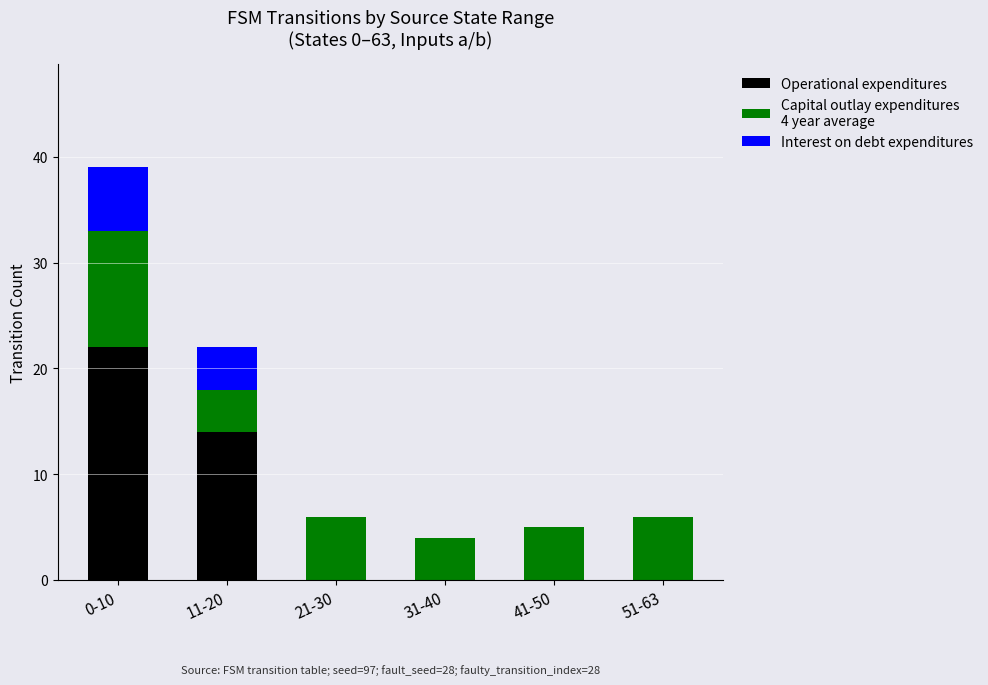

At which category is the sum across all series the highest?

0-10